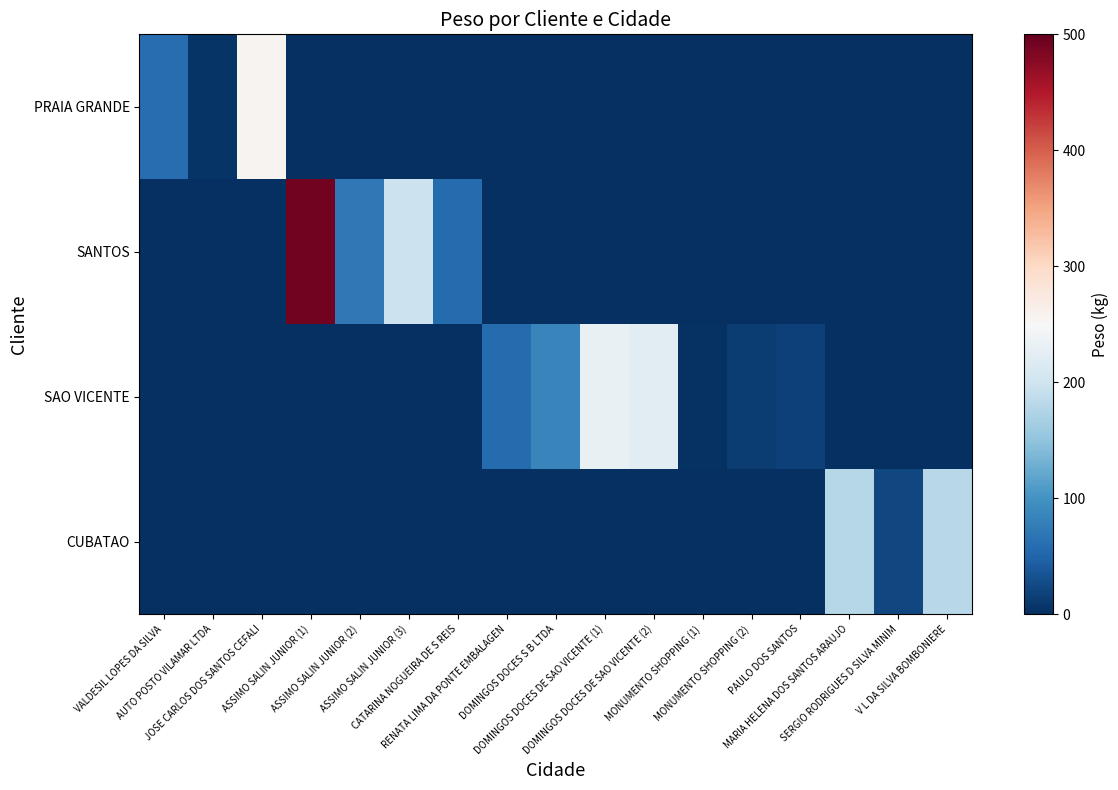

How many data points does each series have?

17